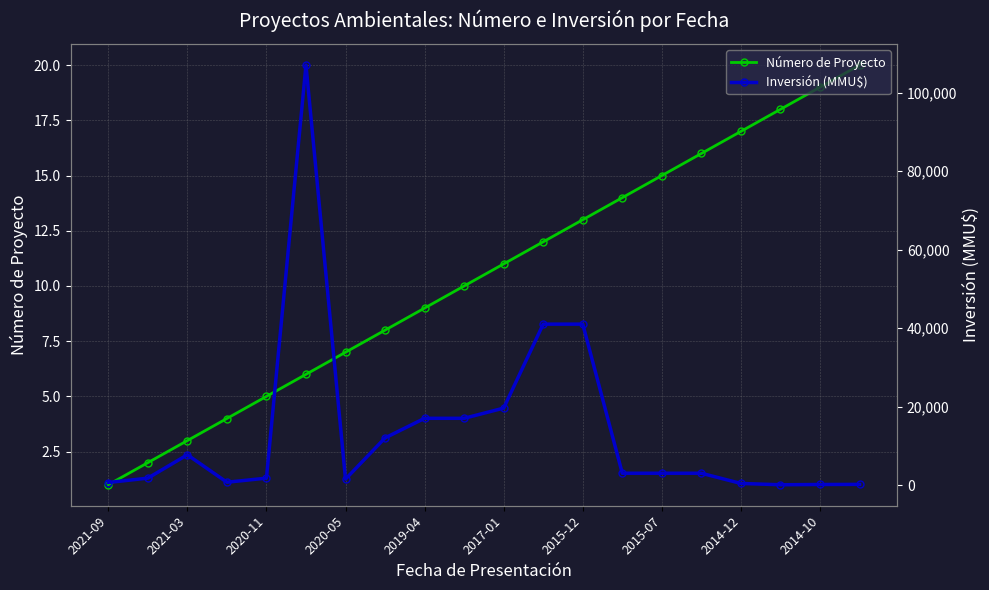

The Número de Proyecto series shows 19 at 2014-10. True or false?

True